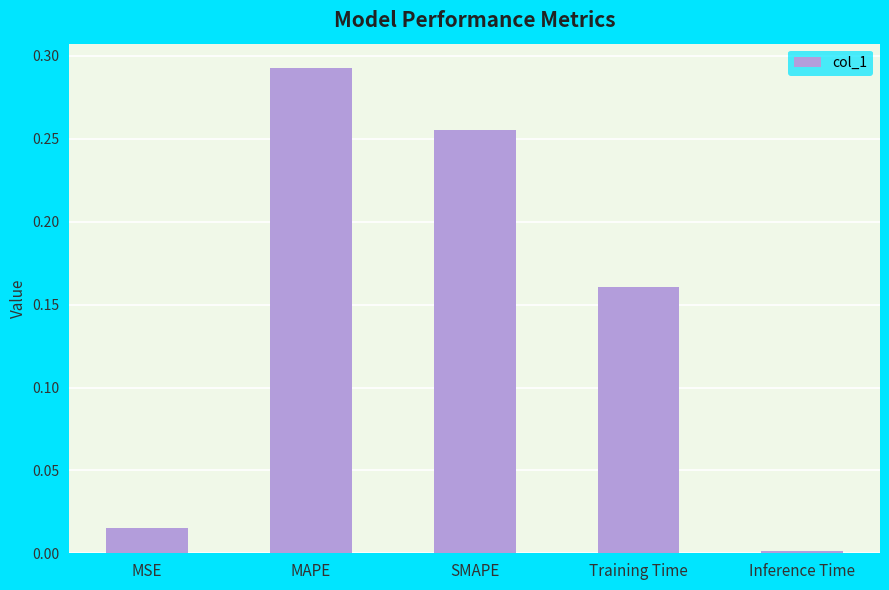

What is the change in value from SMAPE to Training Time?

-0.1